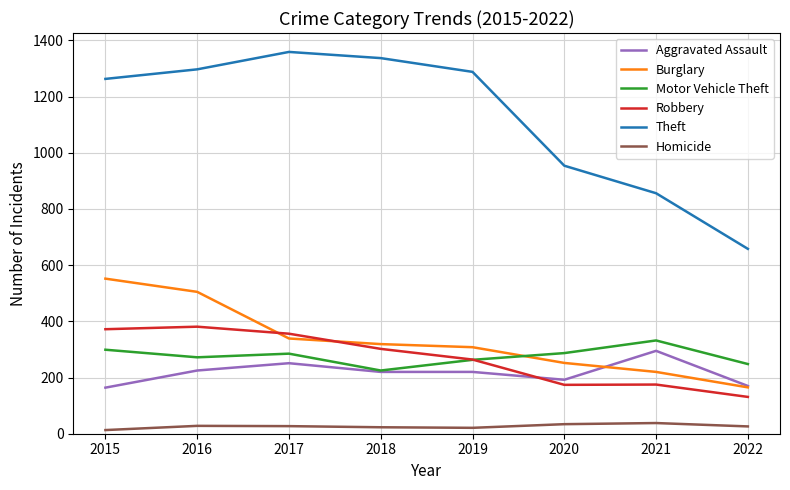

Is the value of Theft at 2017 greater than the value of Burglary at 2022?

Yes